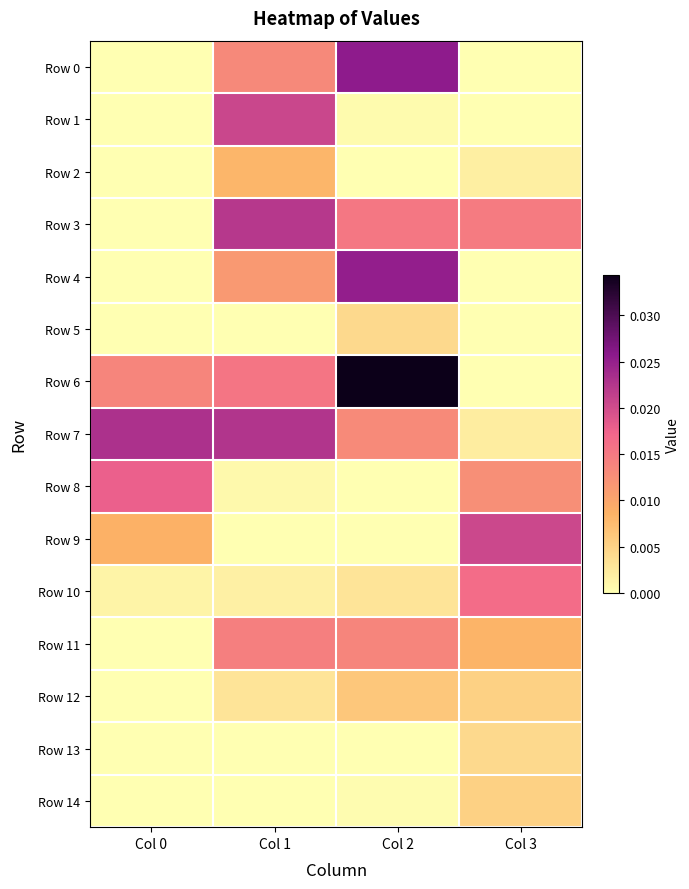

Which series has the largest total across all categories?

Row 6